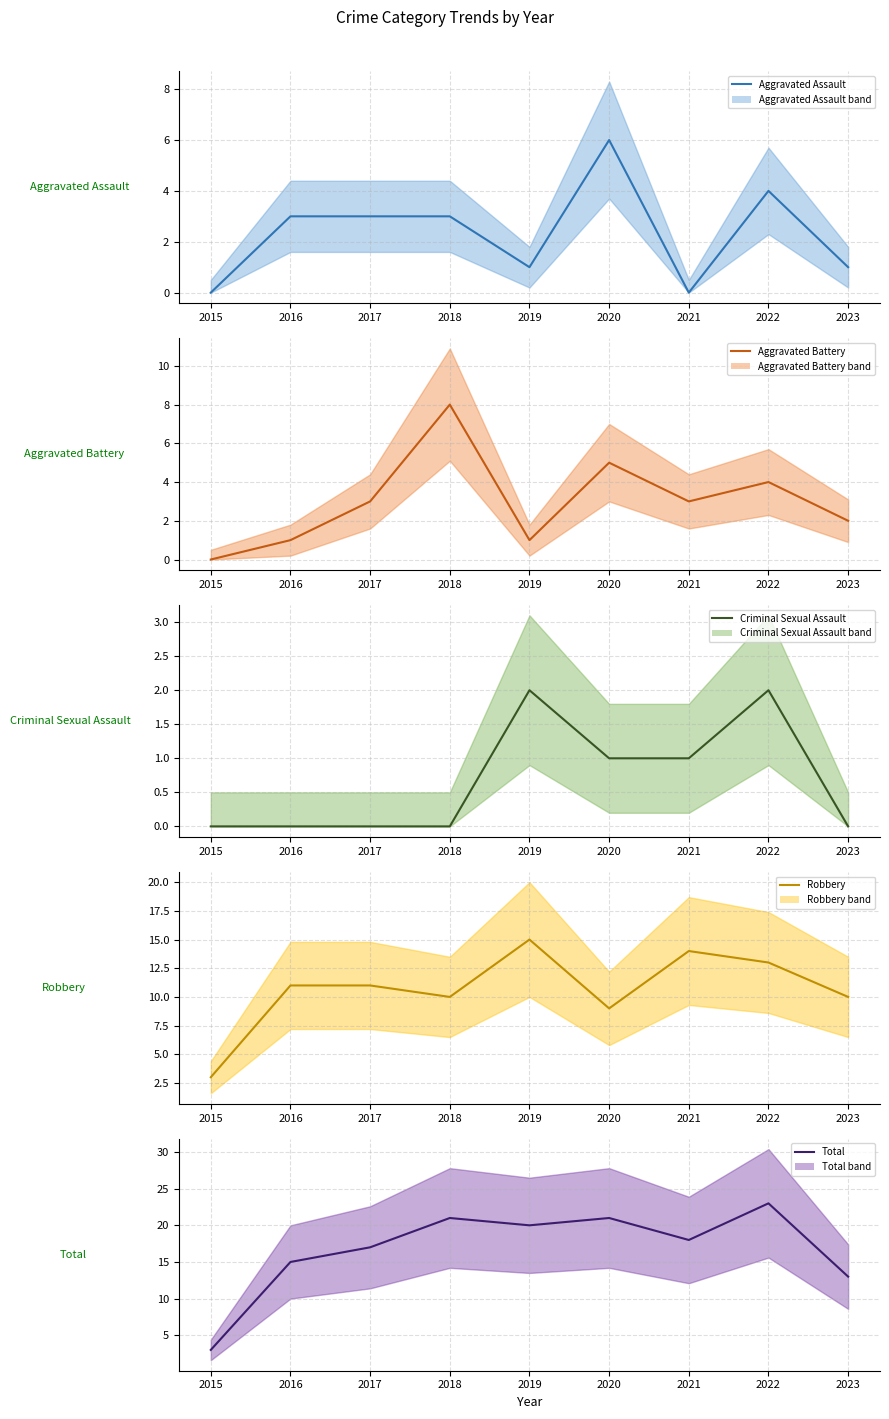

True or false: Total (mean) has a value of 21 at 2020.

True